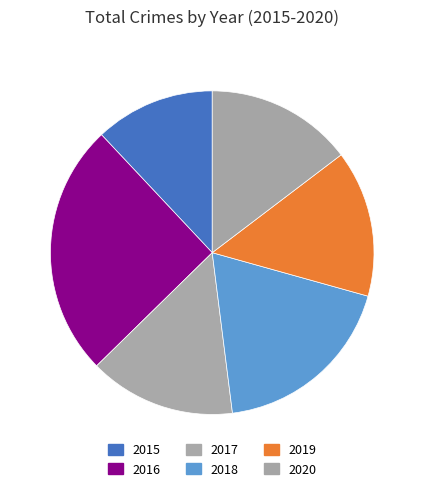

Which slice is the largest?

2016